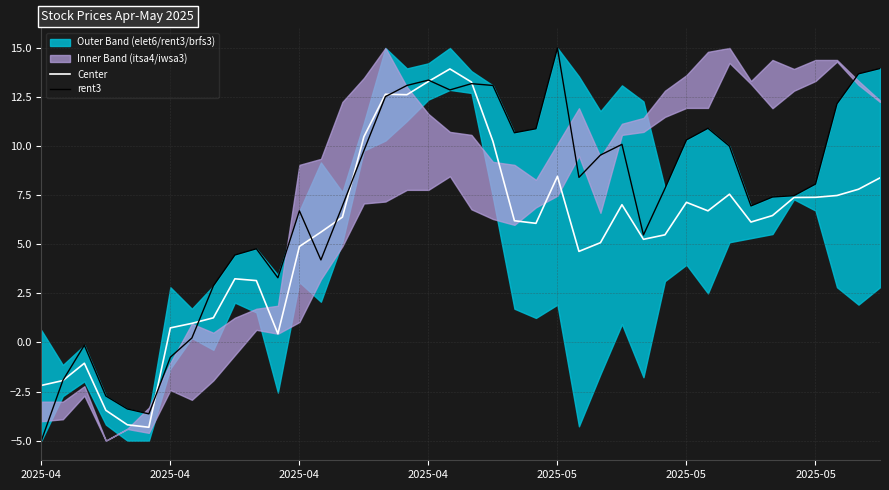

Is the value of rent3 at 2025-04 greater than the value of Center at 28?

No